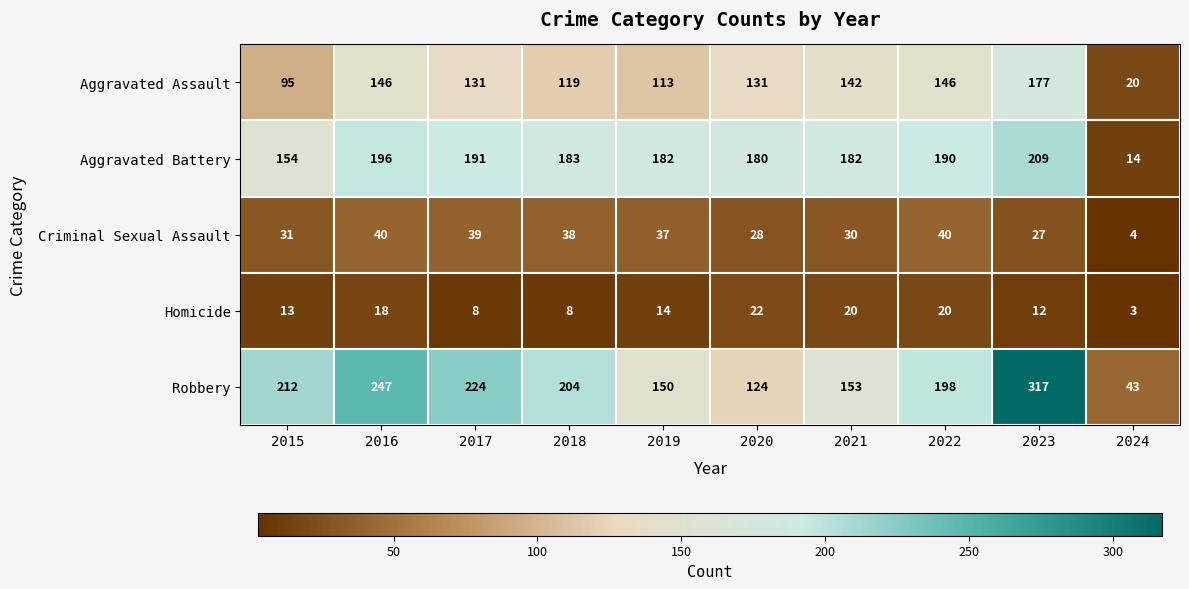

Which series has the largest total across all categories?

Robbery